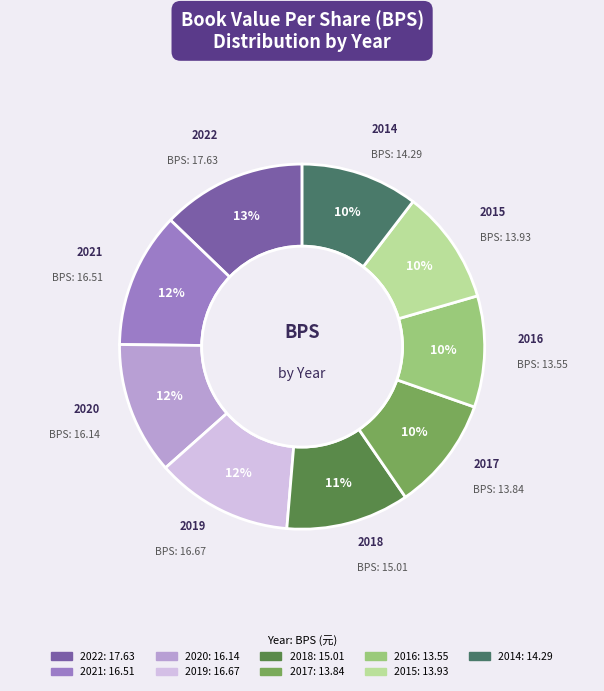

Is there any slice that represents more than half of the pie?

No